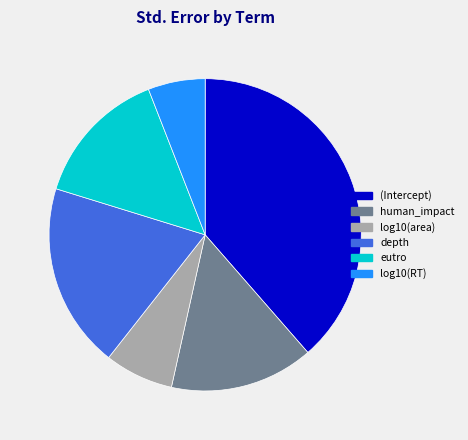

What is the smallest slice in the pie chart?

log10(RT)